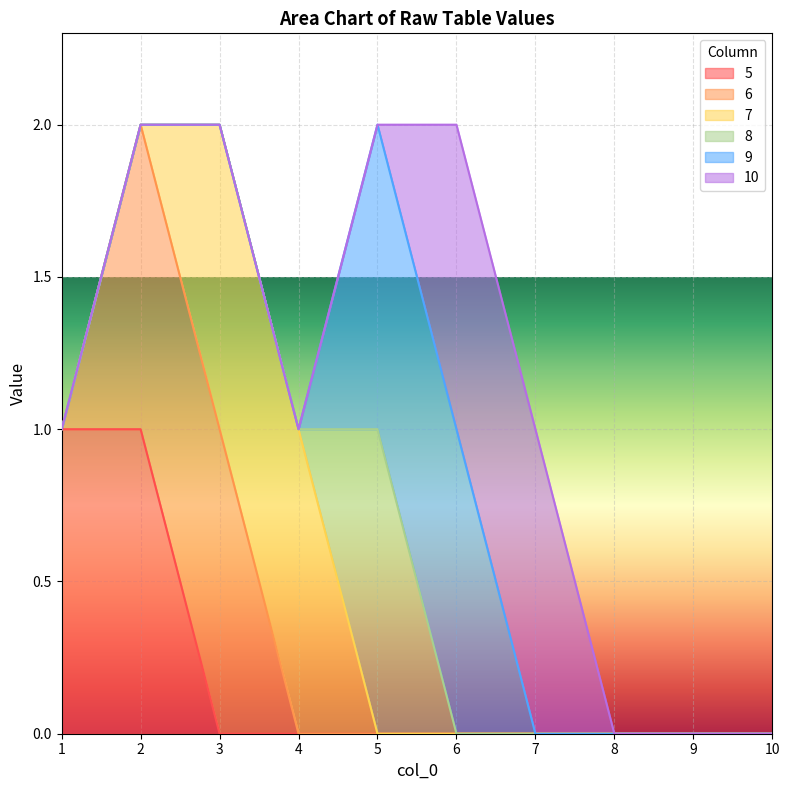

True or false: 5 has more than 2 interior local peaks.

False